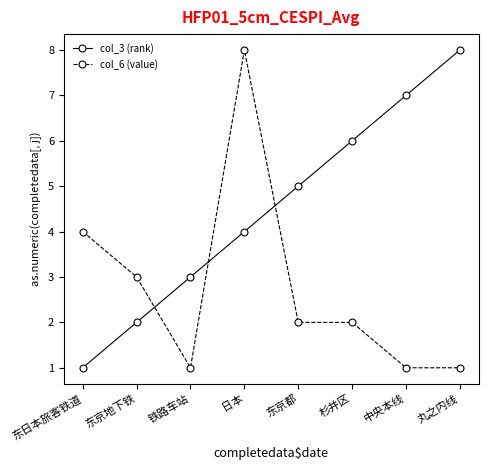

The value of col_6 (value) at 东京地下铁 is 1. True or false?

False